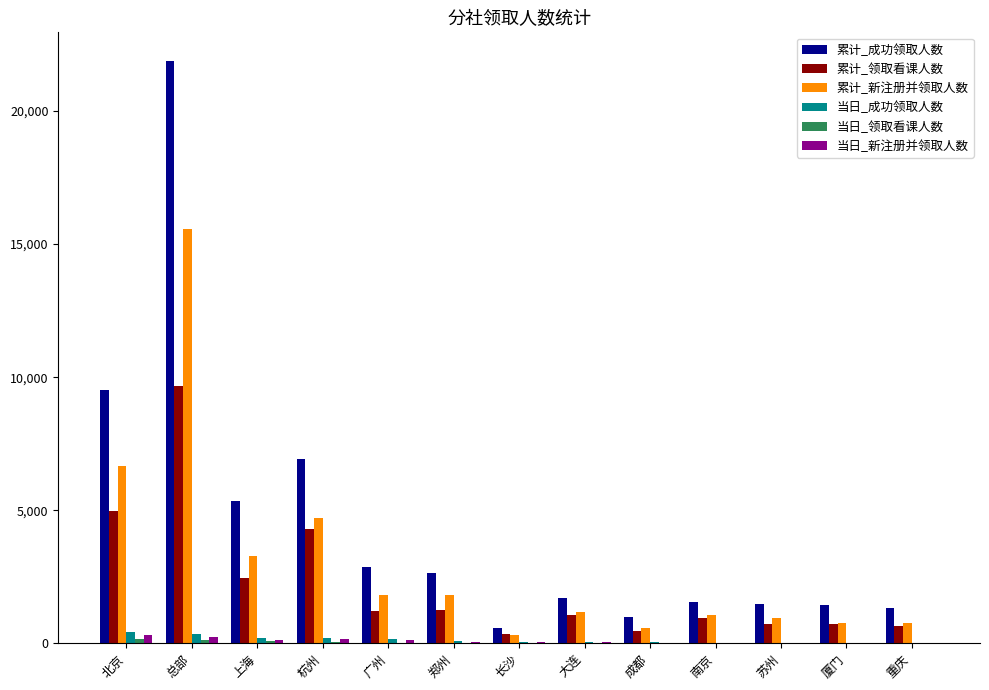

Between 总部 and 重庆, which series saw the biggest shift?

累计_成功领取人数